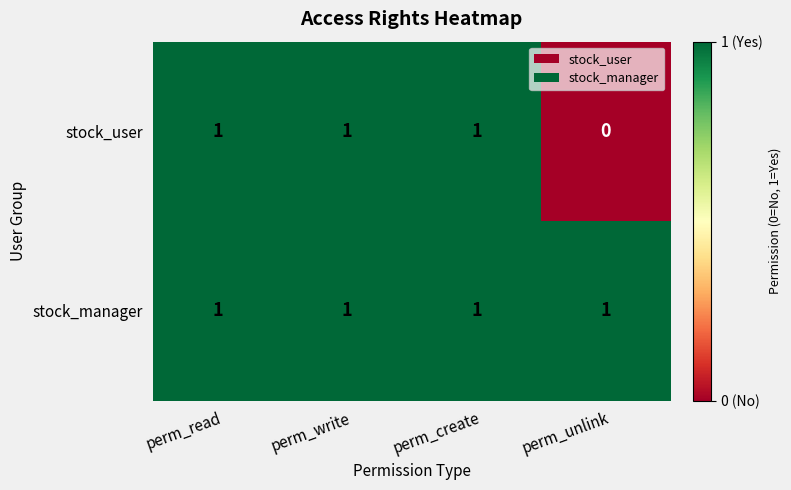

Which series has the largest total across all categories?

stock_manager